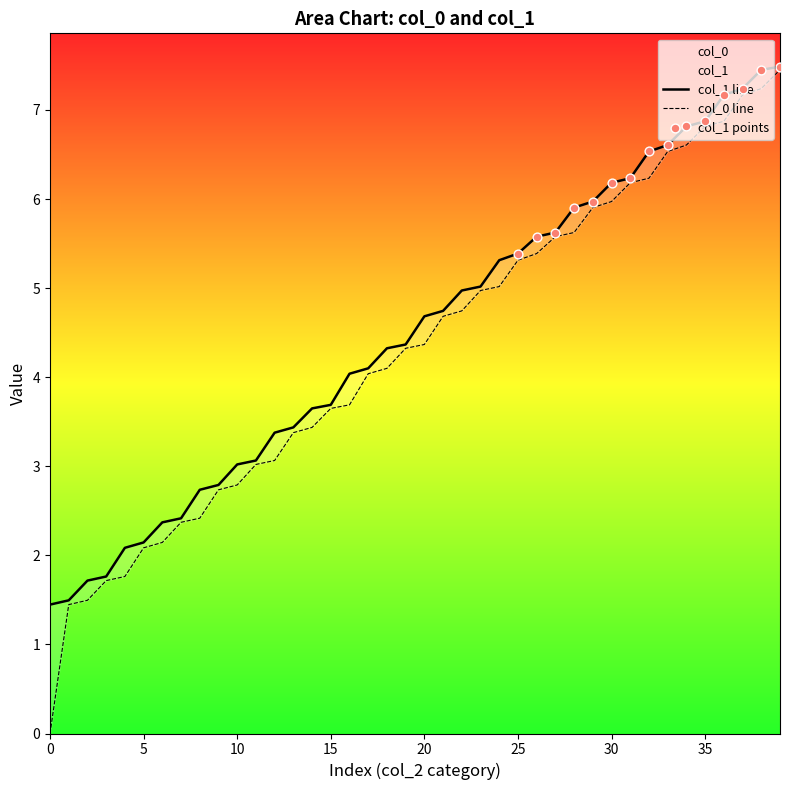

What is the total value across all series at 1?

2.9